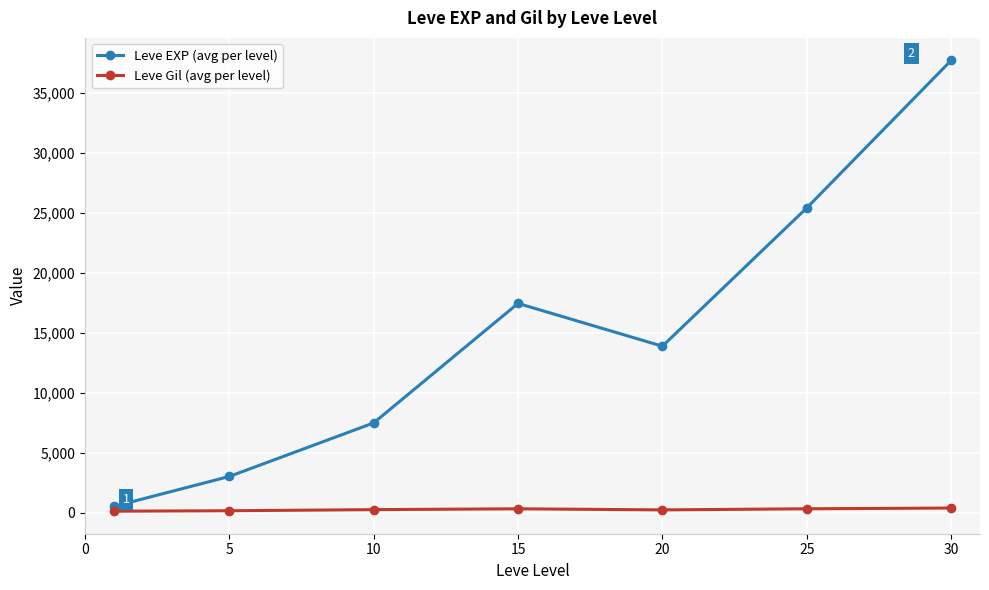

At how many categories does at least one series exceed 9510?

4